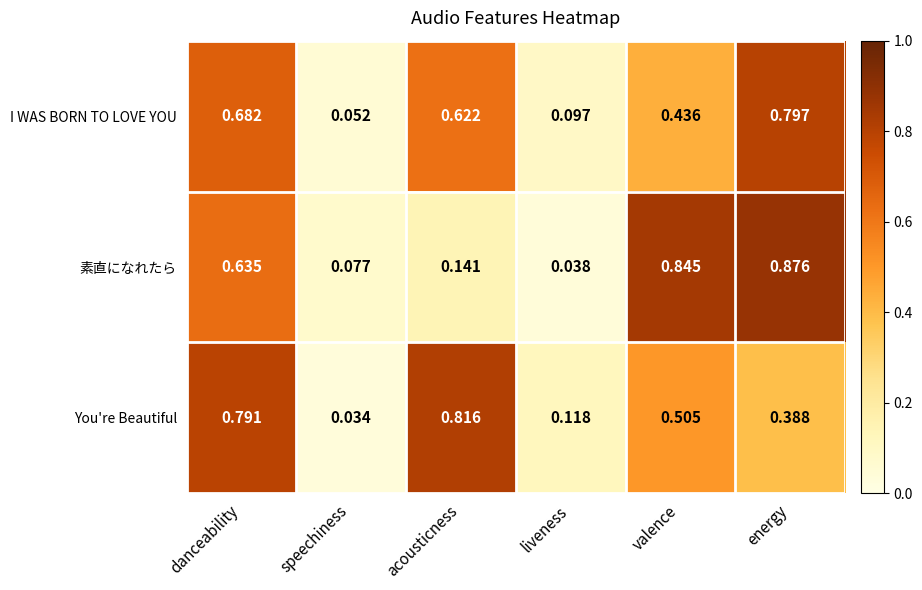

Rank the categories by You're Beautiful value from lowest to highest.

speechiness, liveness, energy, valence, danceability, acousticness